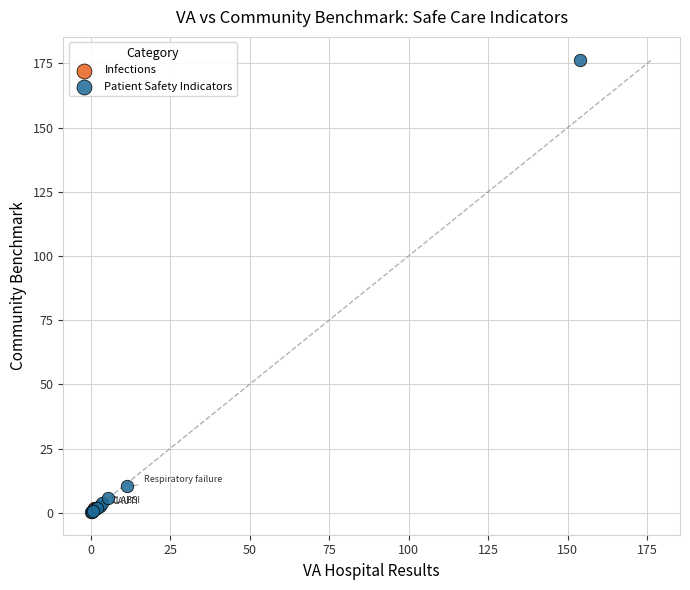

What are all the series names shown in the legend?

Infections, Patient Safety Indicators